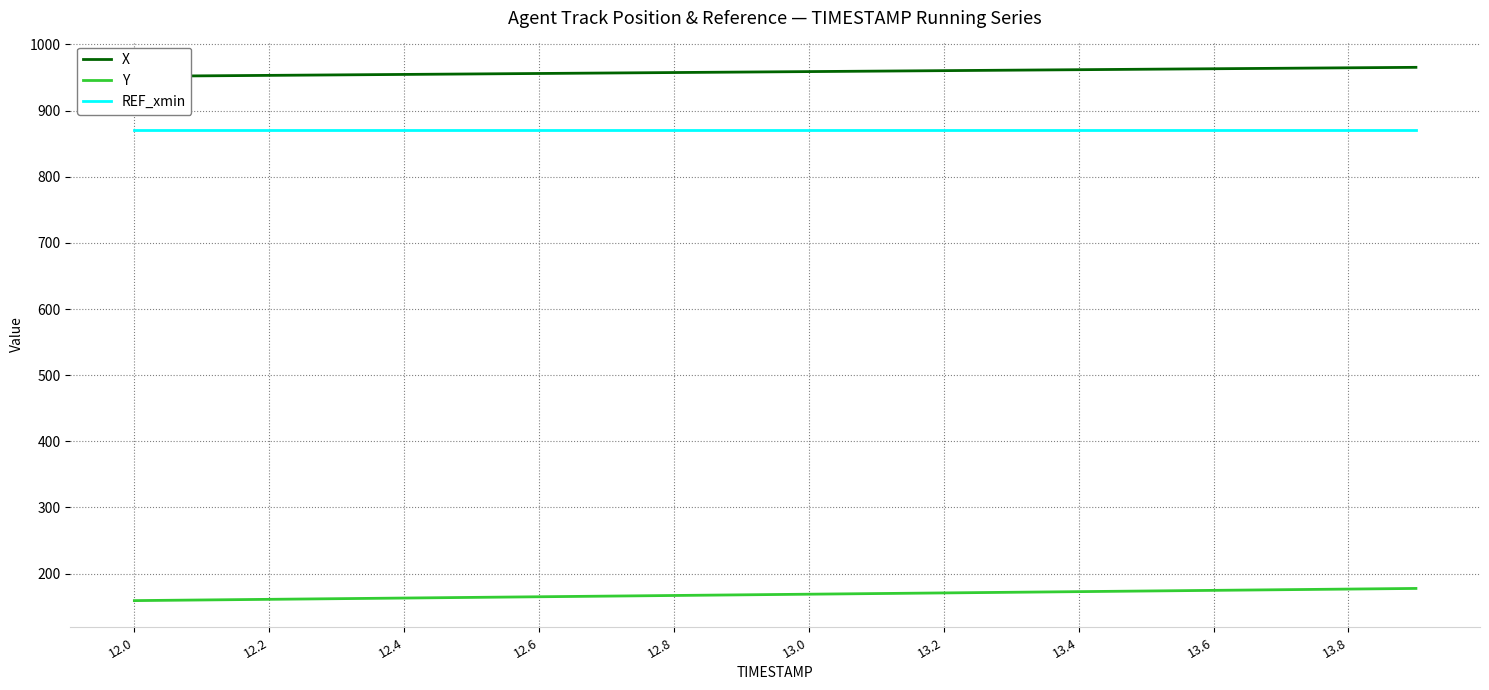

What are all the series names shown in the legend?

X, Y, REF_xmin